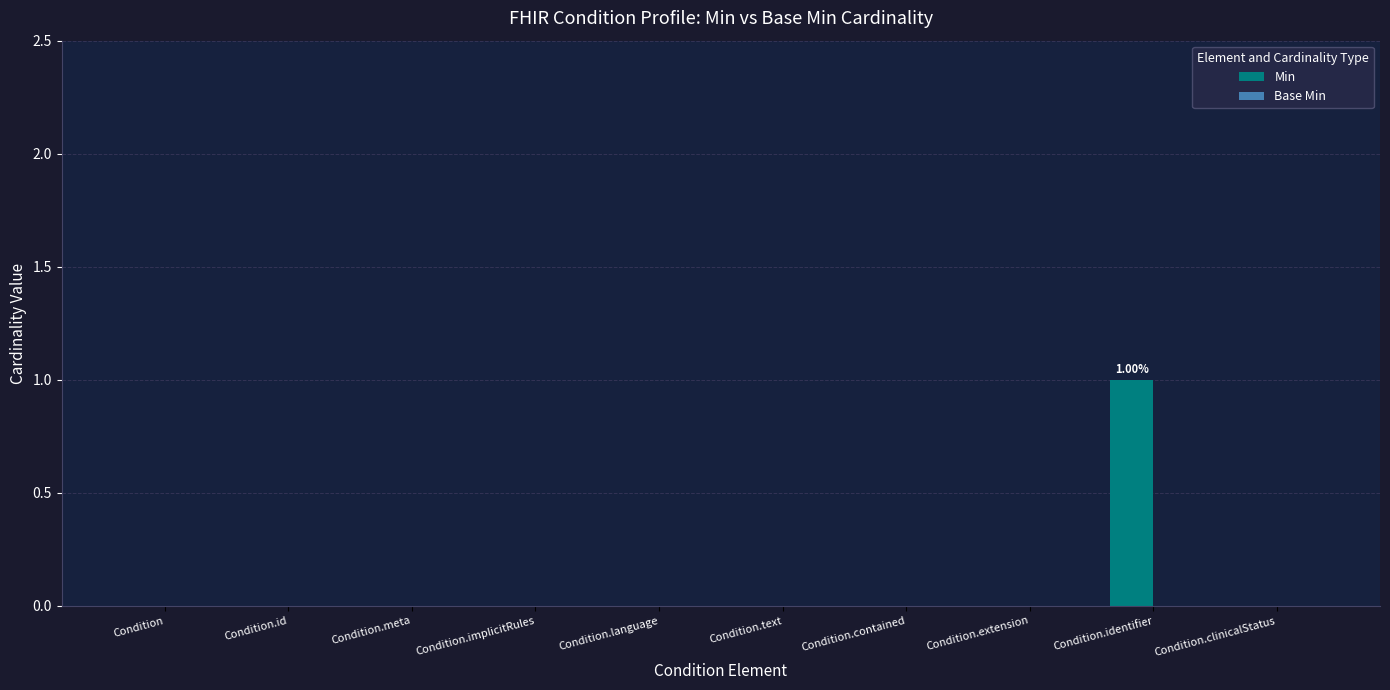

How many categories are shown in the chart?

10